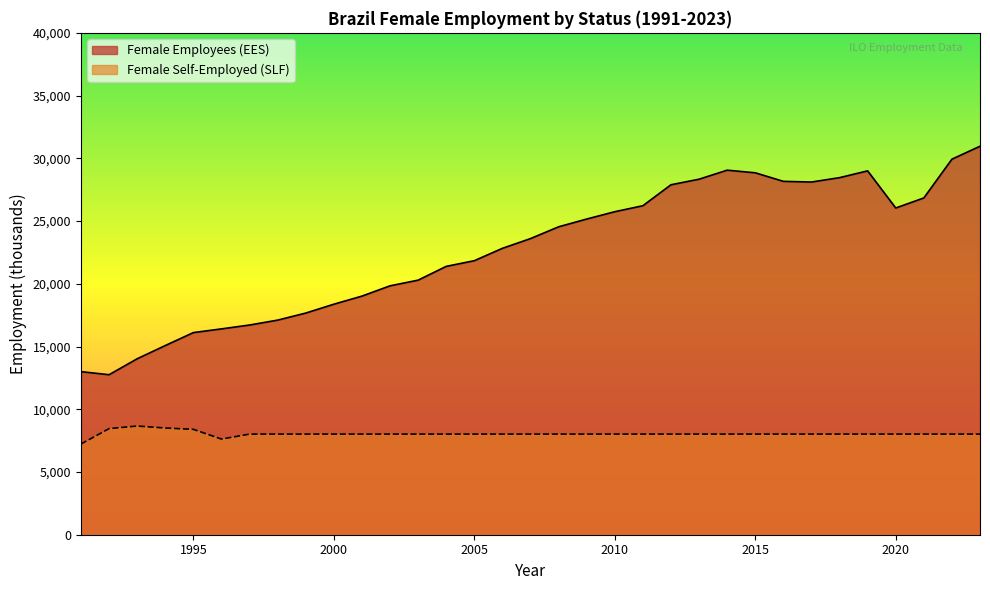

At which category does the chart reach its minimum across all series?

1991